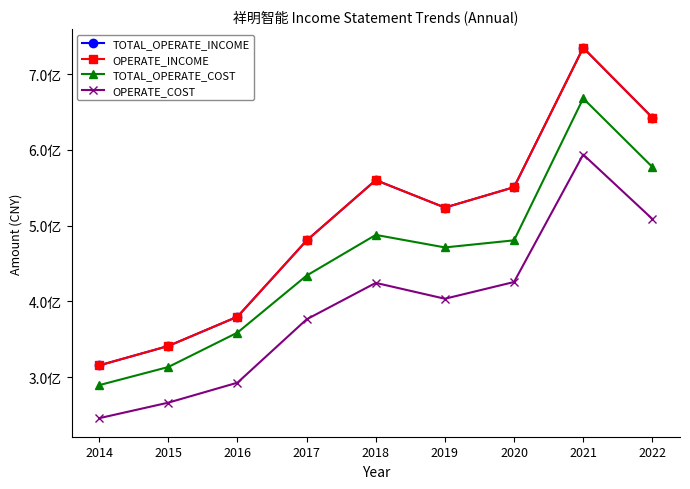

True or false: OPERATE_COST and TOTAL_OPERATE_COST intersect in this chart.

False